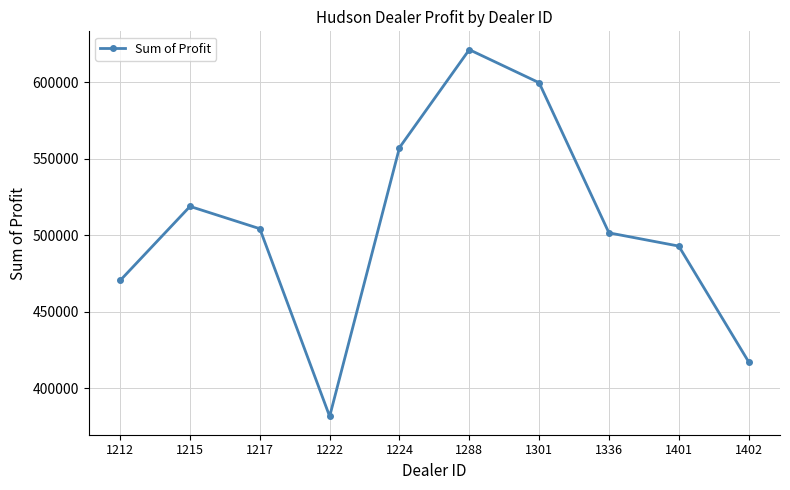

Approximately how many times larger is the value at 1215 compared to 1336?

1.0